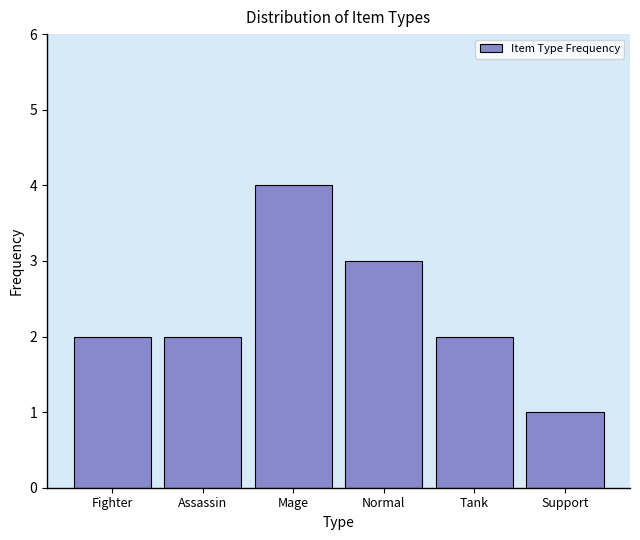

Reading left to right, list all the values displayed in this chart.

Fighter=2	Assassin=2	Mage=4	Normal=3	Tank=2	Support=1